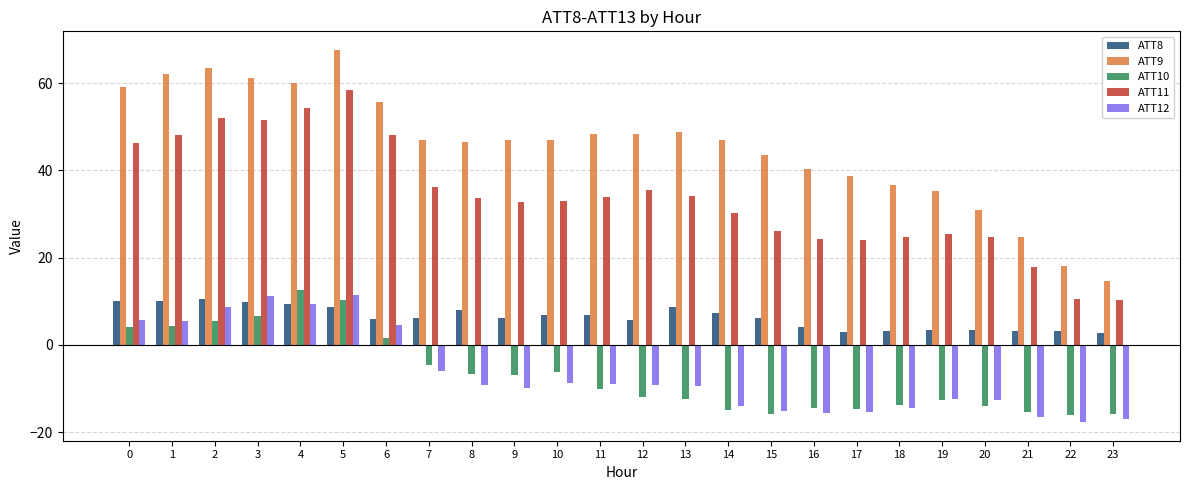

True or false: ATT12 has a value of 11.3 at 3.

True